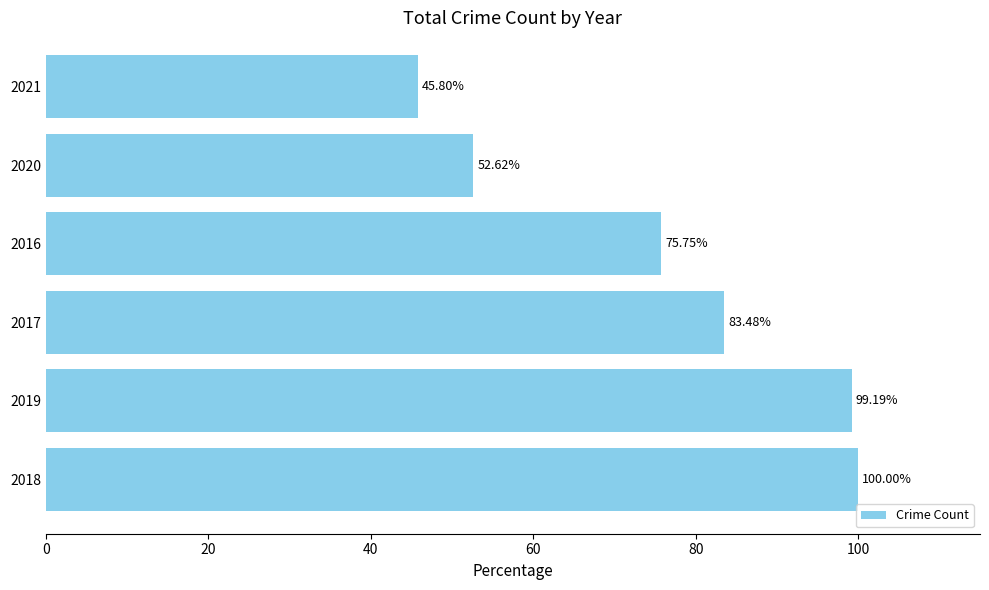

How many categories are shown in the chart?

6